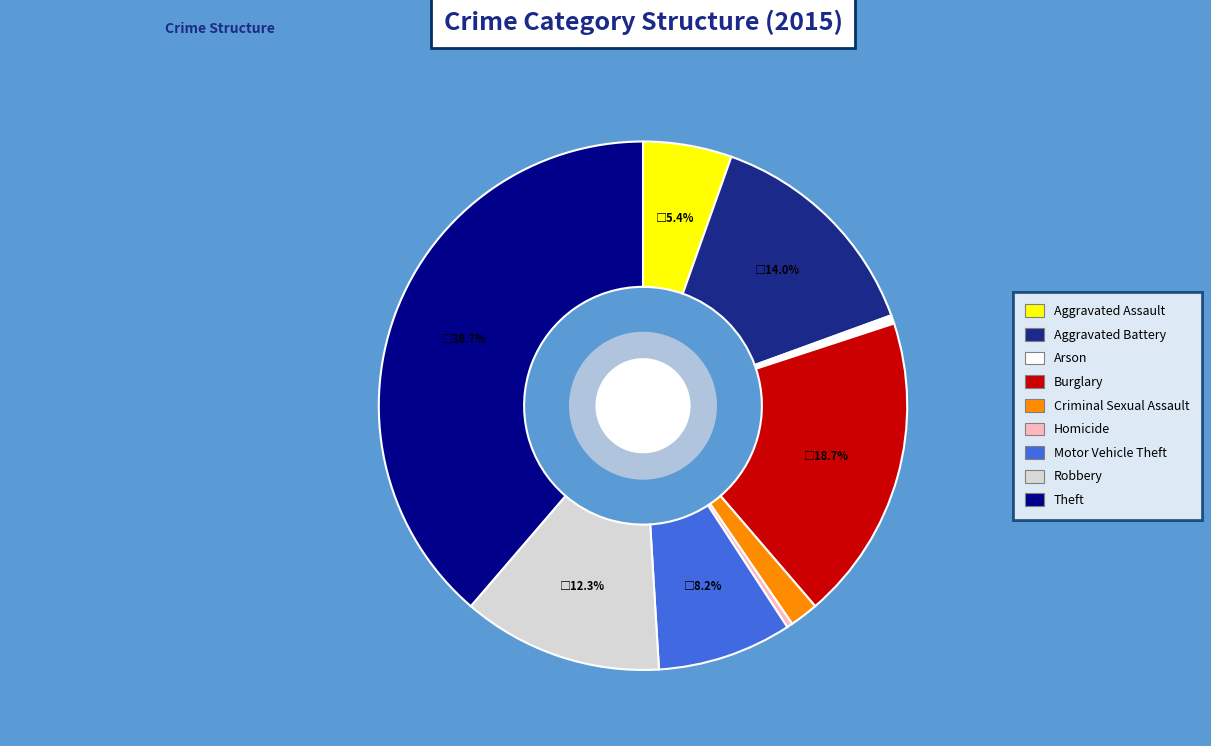

What percentage is NOT represented by Aggravated Assault?

94.6%